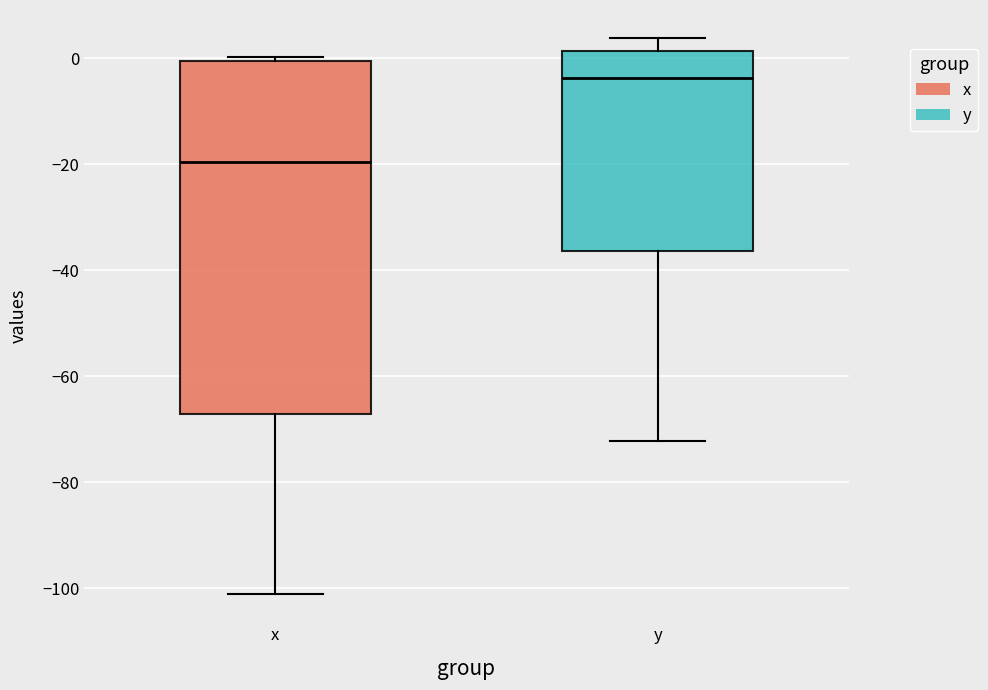

Which box is the tallest, from its lower edge to its upper edge?

x